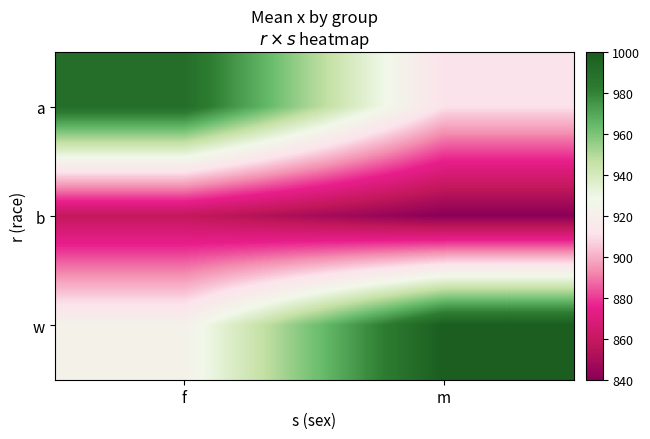

Reading left to right, transcribe all the data shown in this chart.

a: f=990.3	m=910.9
b: f=858.7	m=840.0
w: f=923.2	m=1000.0